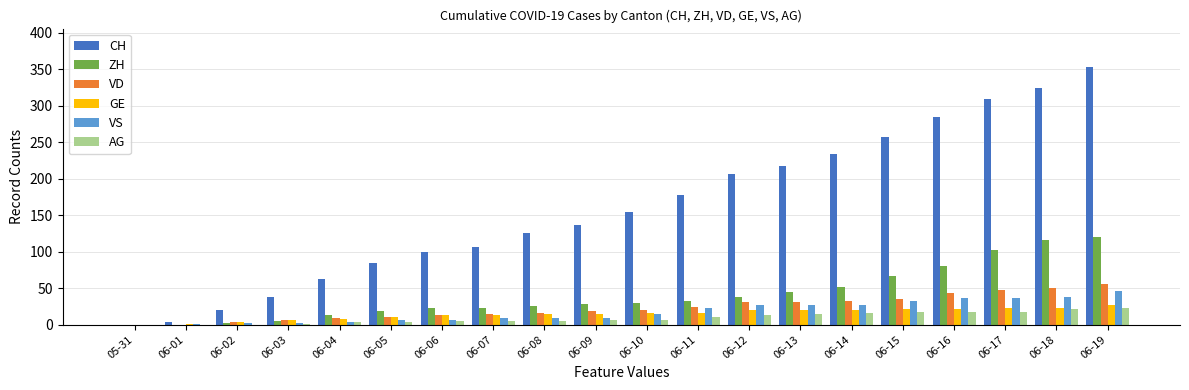

True or false: ZH has a value of -55 at 05-31.

False